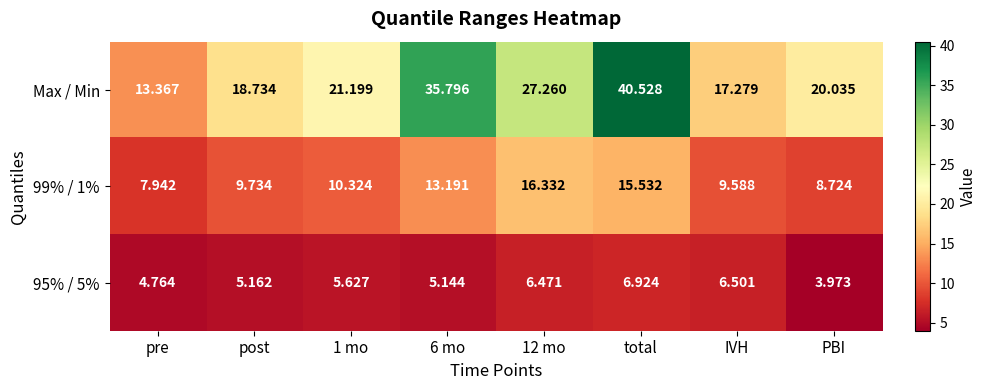

At which category is the sum across all series the highest?

total